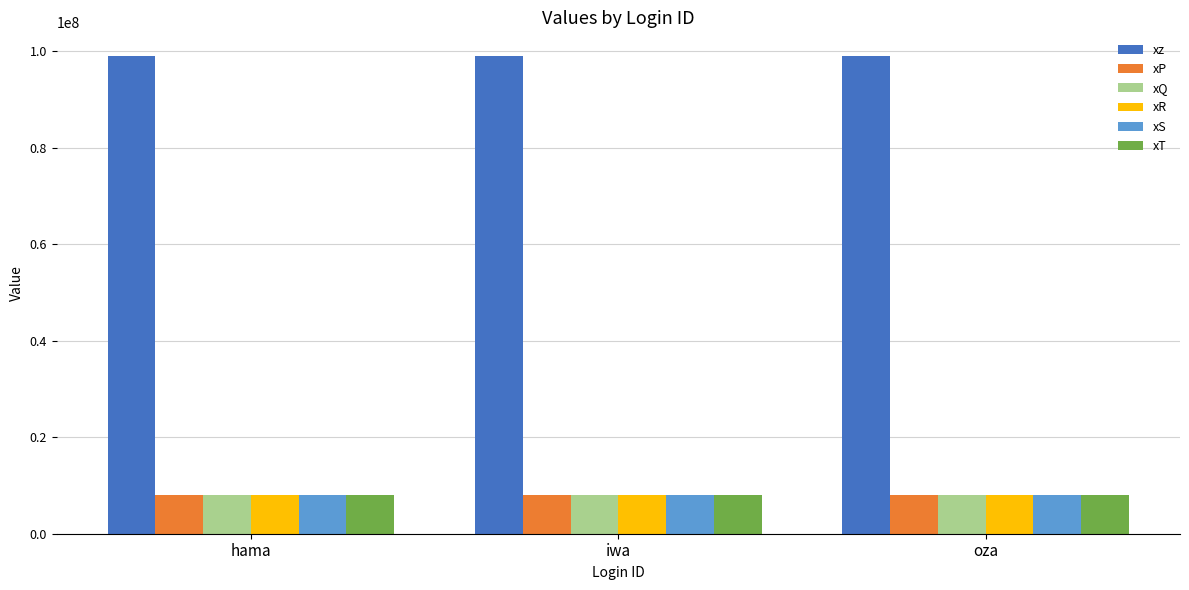

Is it true that xR equals 3773269 at iwa?

False